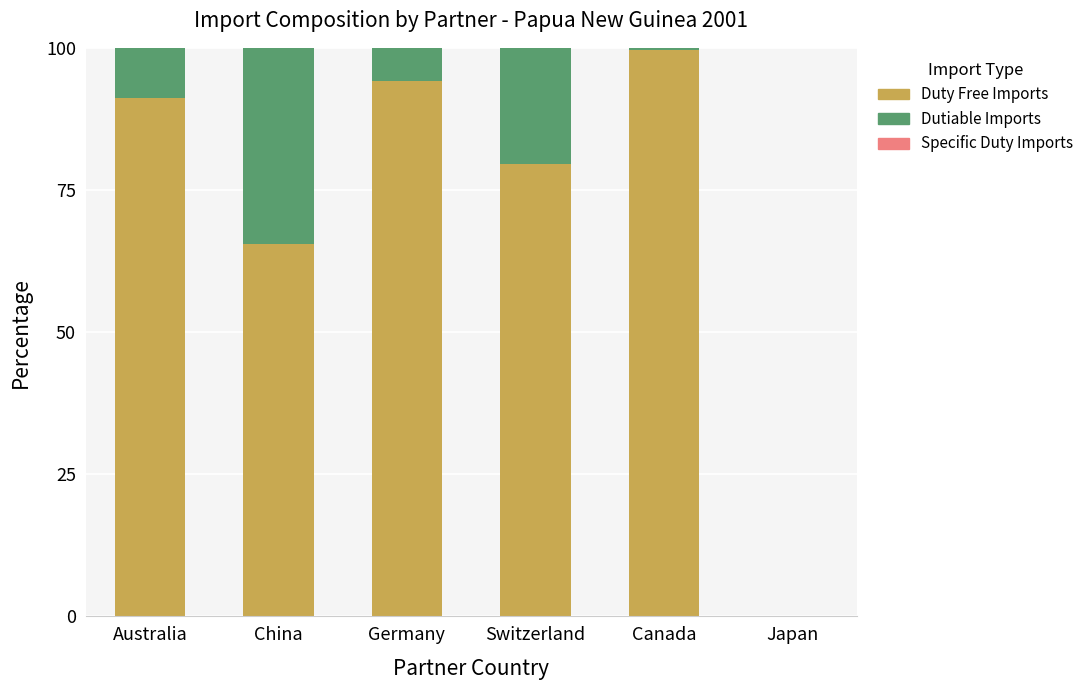

What is the total value across all series at China?

100.0